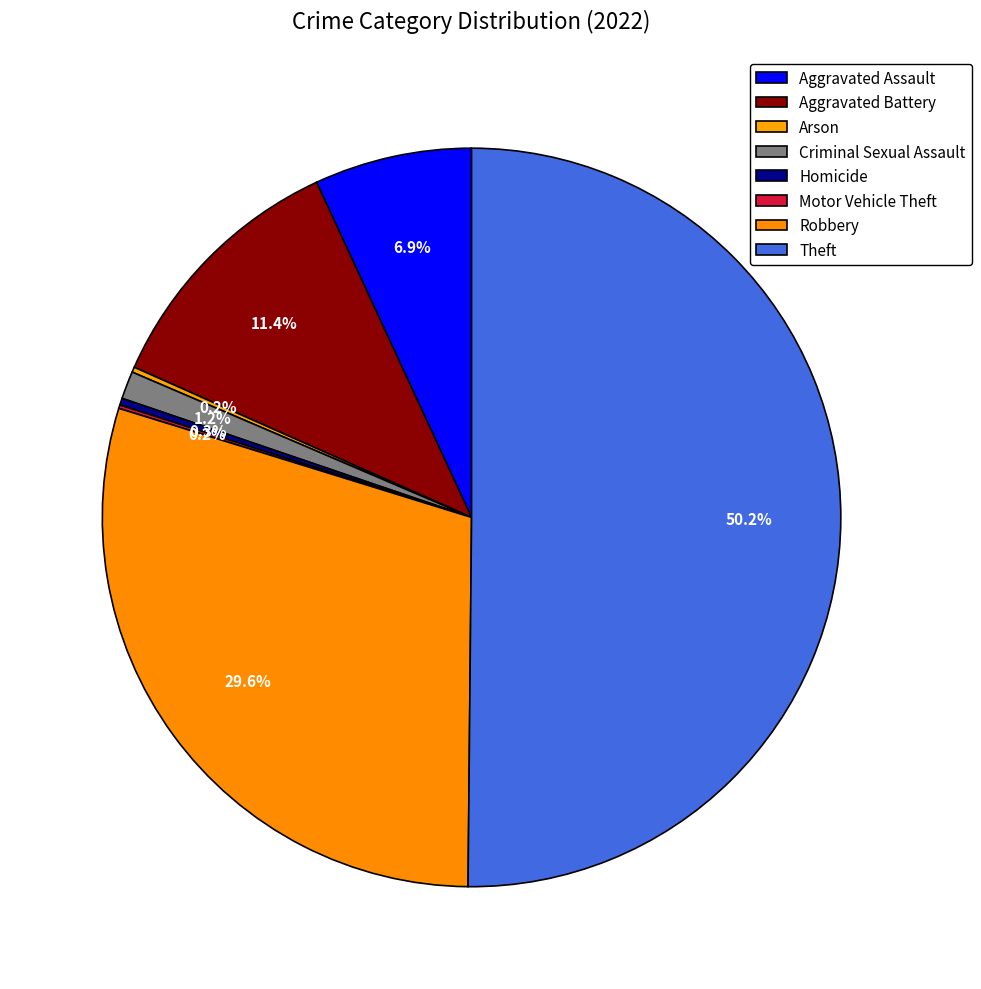

How many segments does this pie chart have?

8